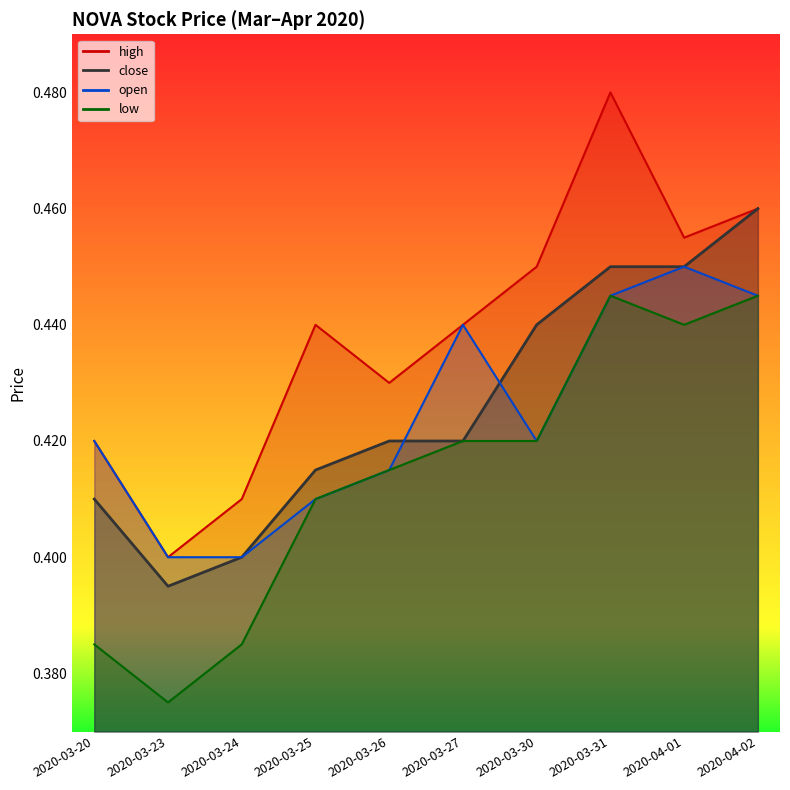

What is the total value across all series at 2020-03-25?

1.7